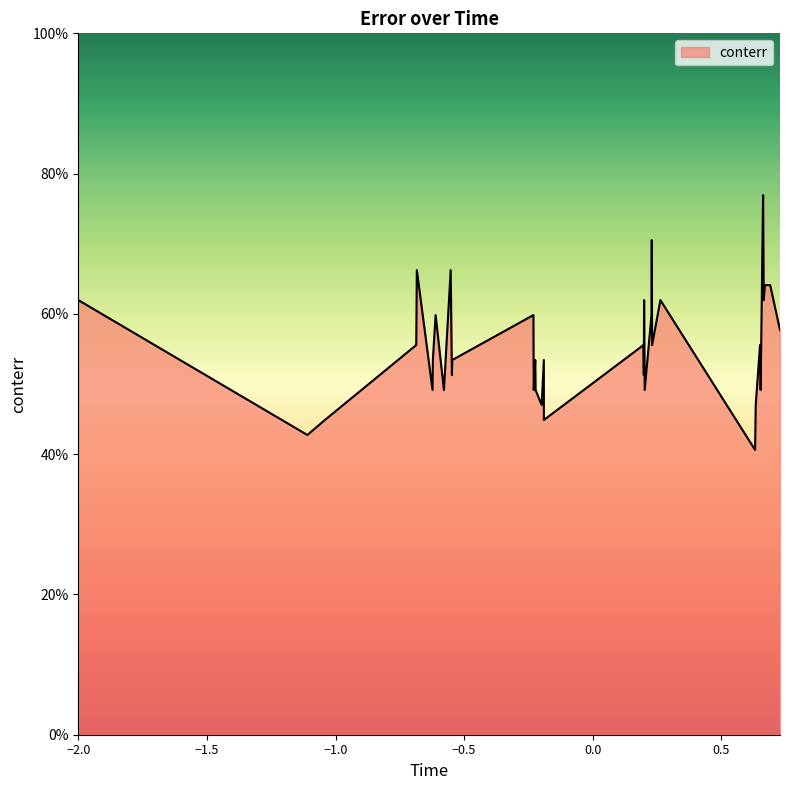

Does the chart display data point markers on the line(s)?

No